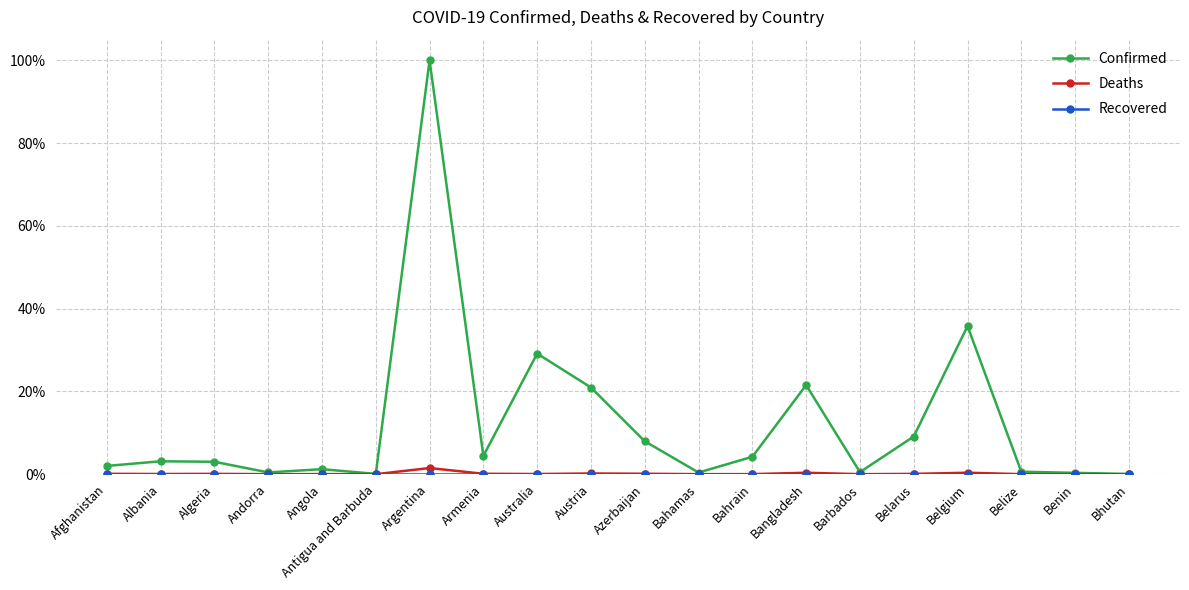

Is this an area chart (filled region under the line)?

No